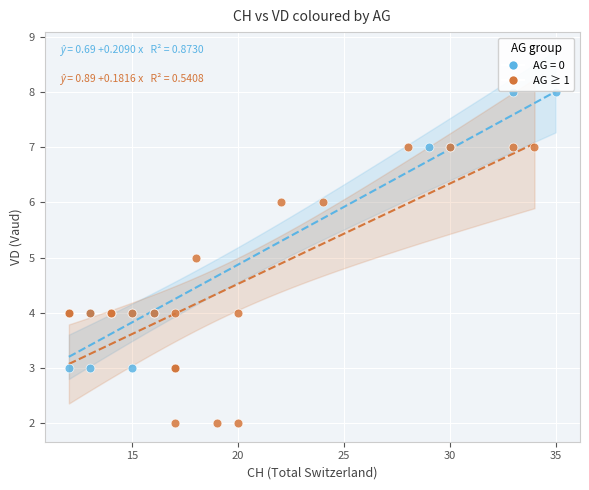

Which series contains the highest Y value?

AG = 0